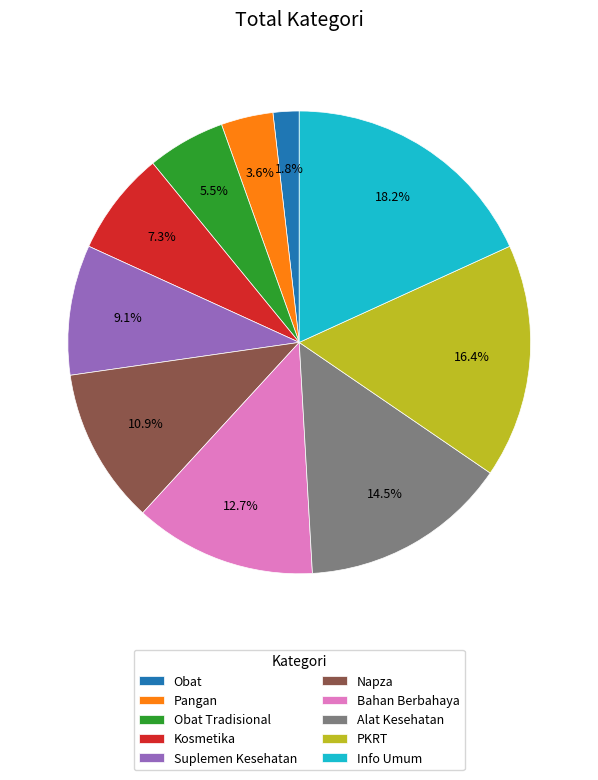

Which has a higher value, Info Umum or Suplemen Kesehatan?

Info Umum